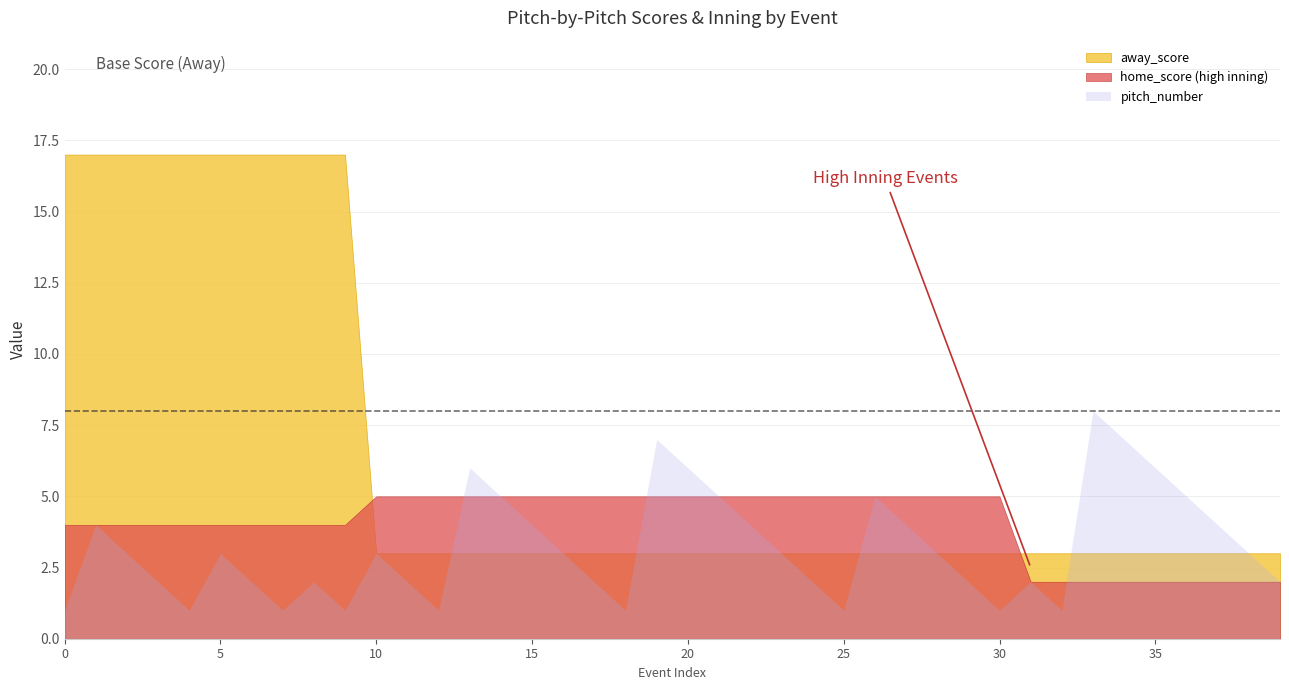

At which category is the sum across all series the highest?

1